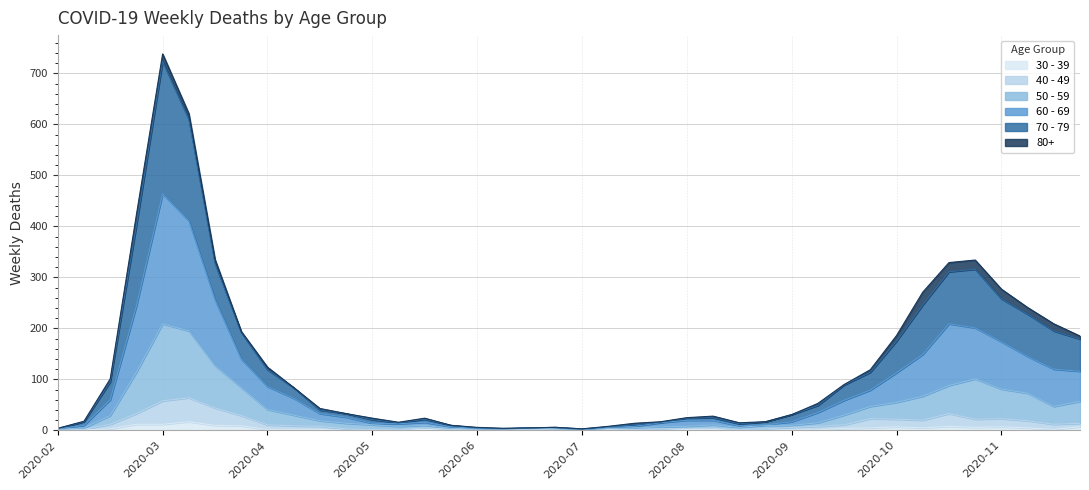

Where is 60 - 69 nearest to the value 232?

2020-03-16